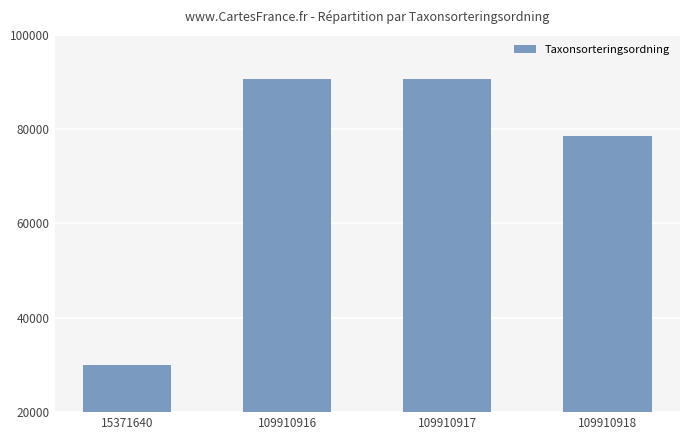

What is the sum of the values at 15371640 and 109910916?

120700